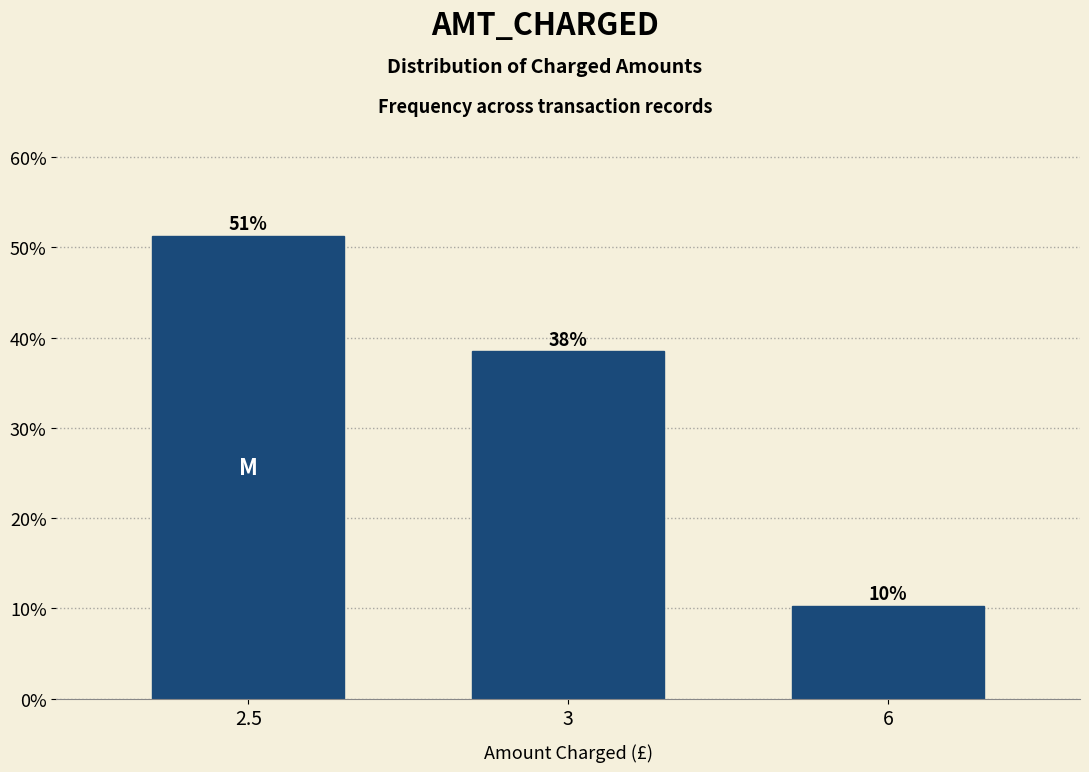

Are the bars horizontal?

No